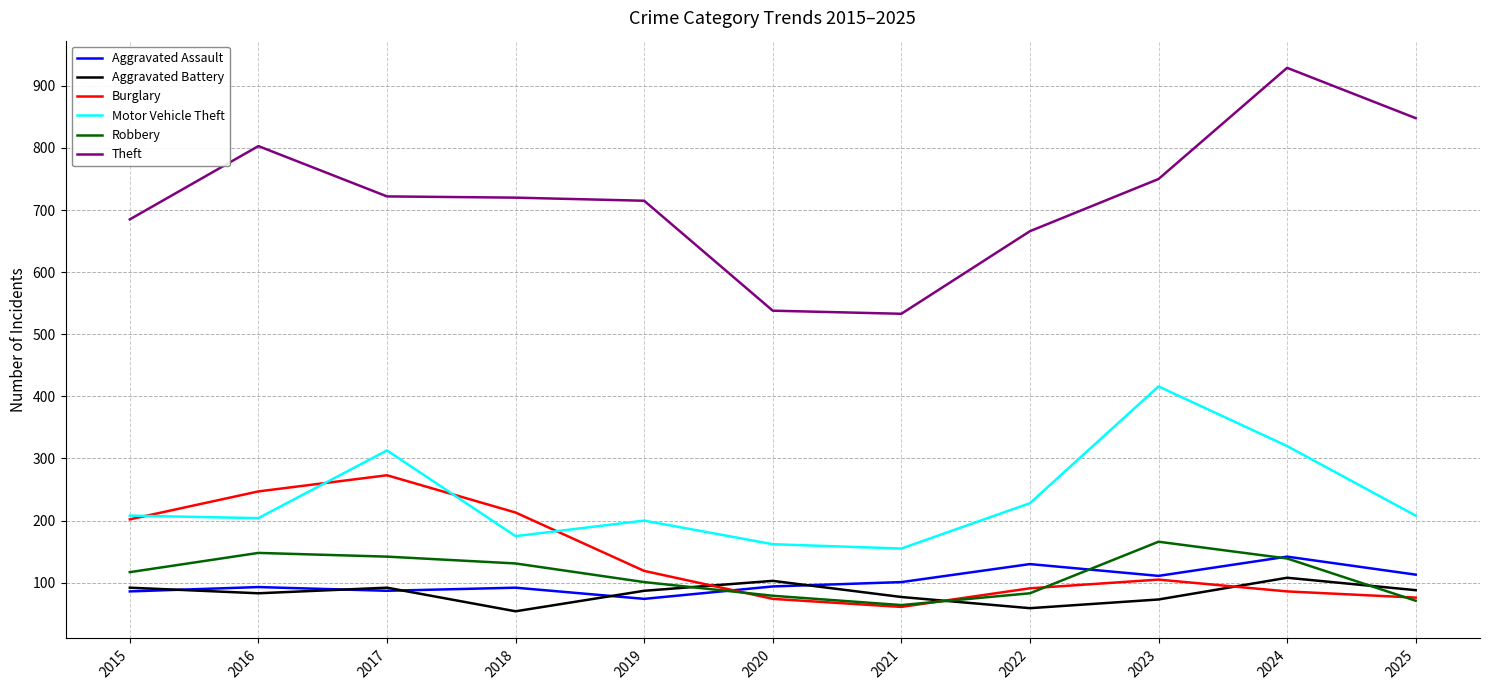

What is the difference between the highest and lowest values at 2017?

635